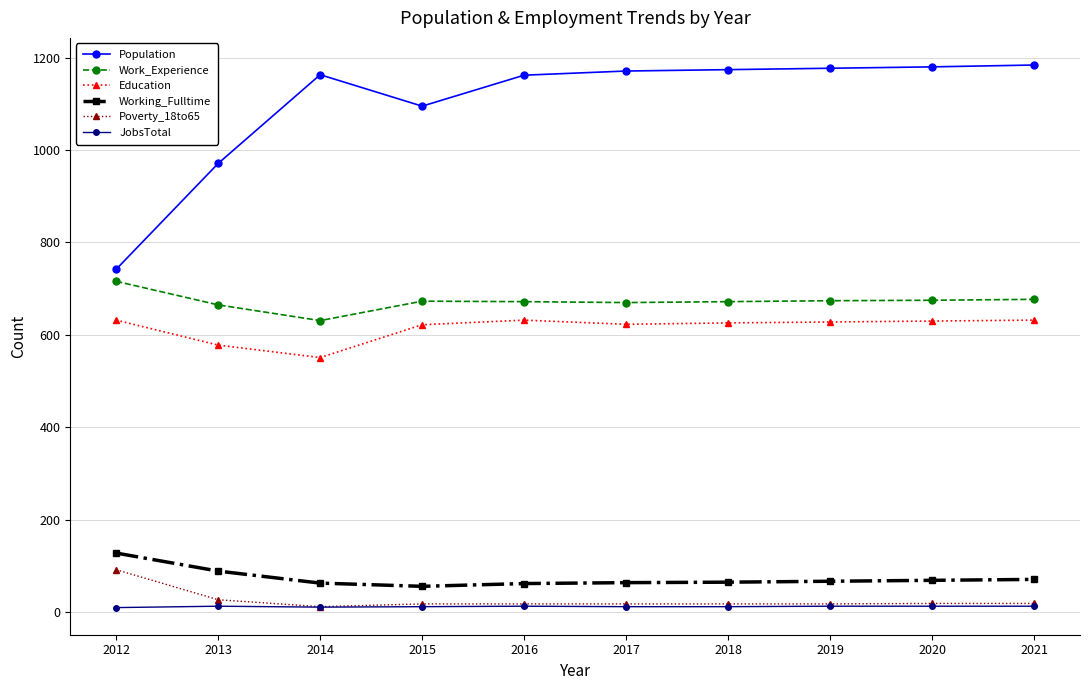

At which category does Education reach its first local valley?

2014